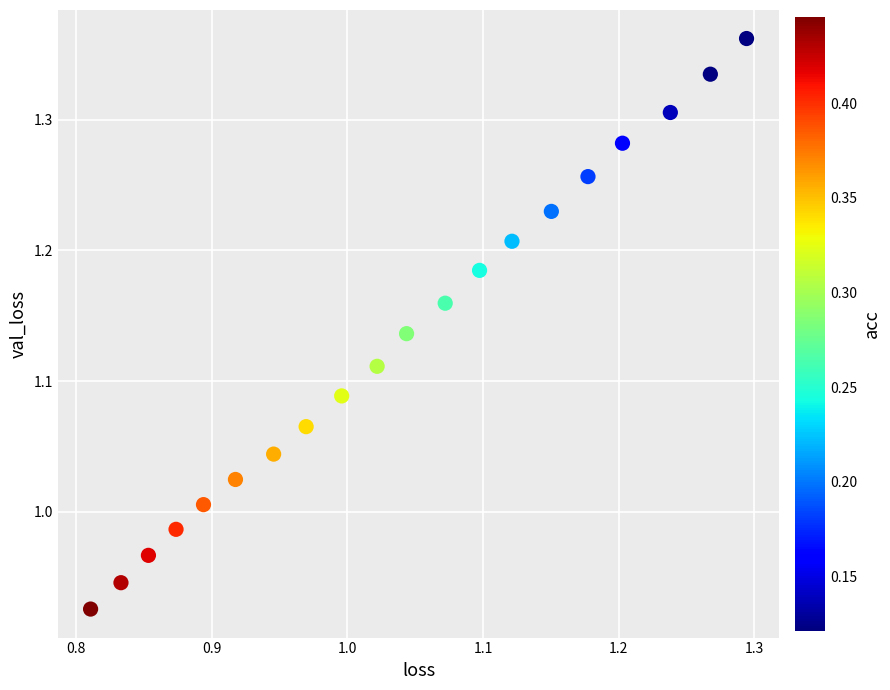

What is the range of X values (max minus min)?

0.5